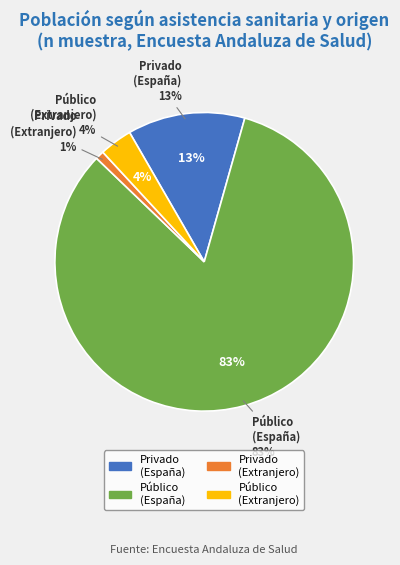

Is there a majority slice in this chart?

Yes